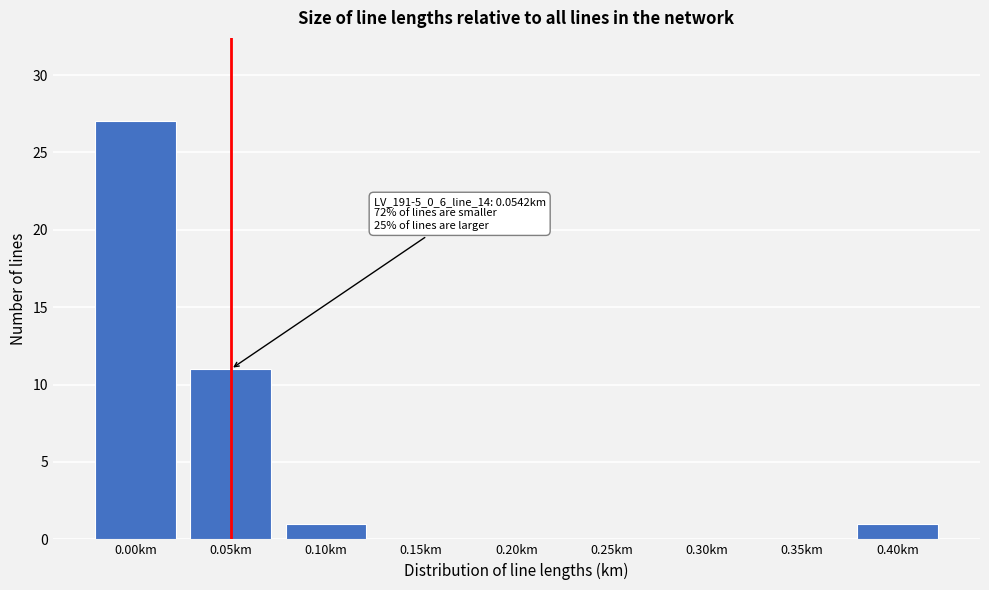

Reading left to right, list all the values displayed in this chart.

0.00km=27	0.05km=11	0.10km=1	0.15km=0	0.20km=0	0.25km=0	0.30km=0	0.35km=0	0.40km=1